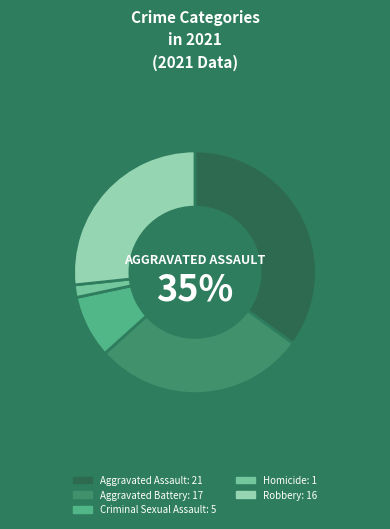

Does Criminal Sexual Assault account for over 50% of the chart?

No